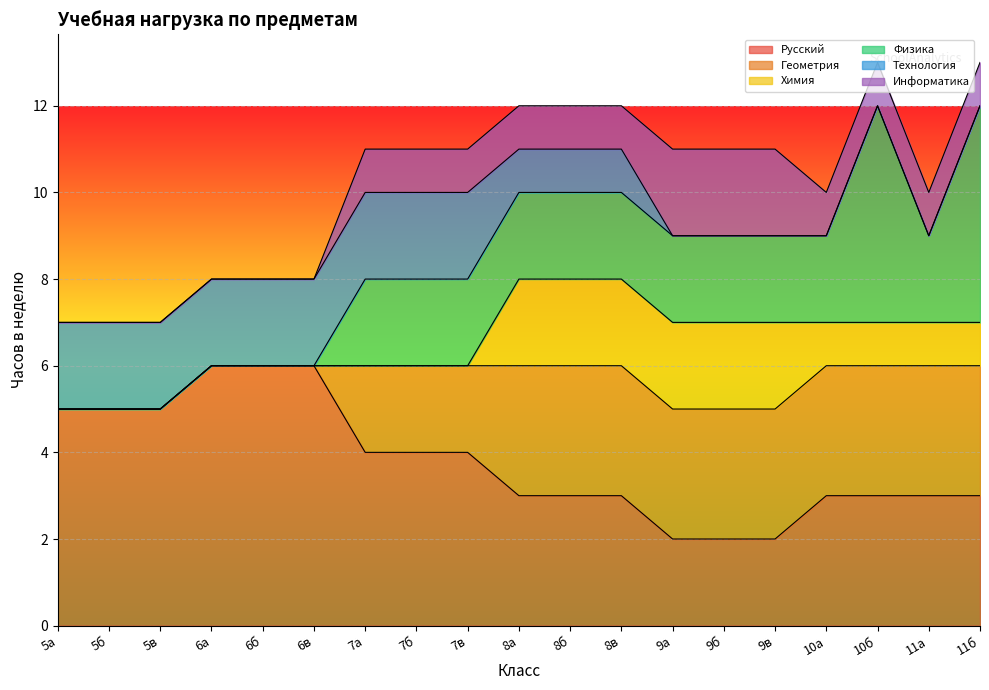

The Технология series shows 1 at 8а. True or false?

True